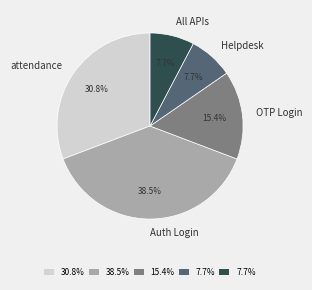

What percentage do attendance and Helpdesk together represent?

38.5%